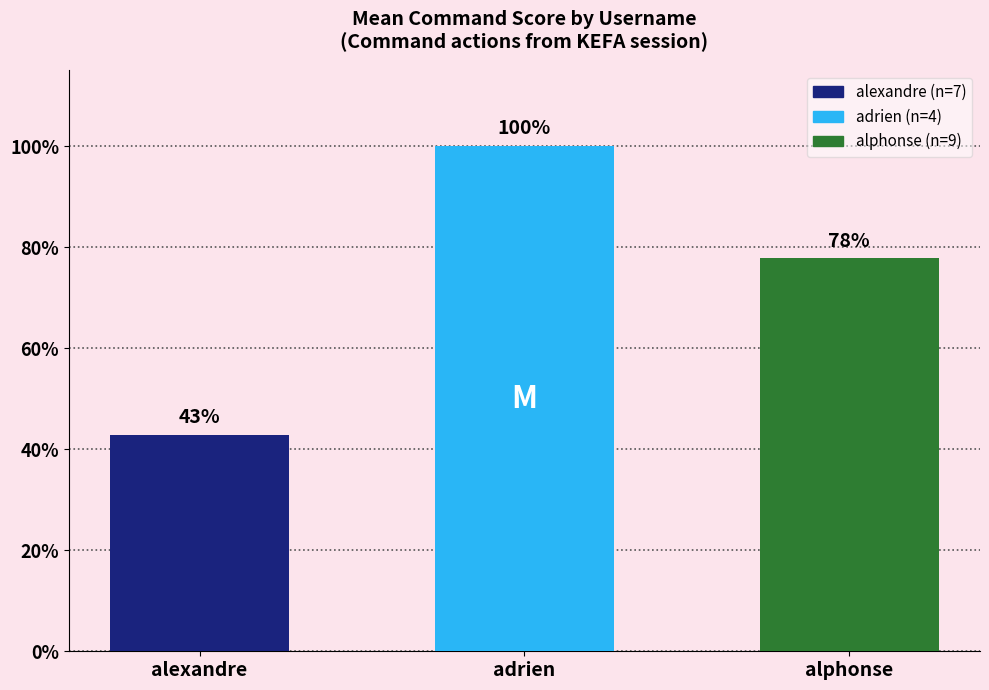

The chart shows a value of 0.5 at alphonse. True or false?

False